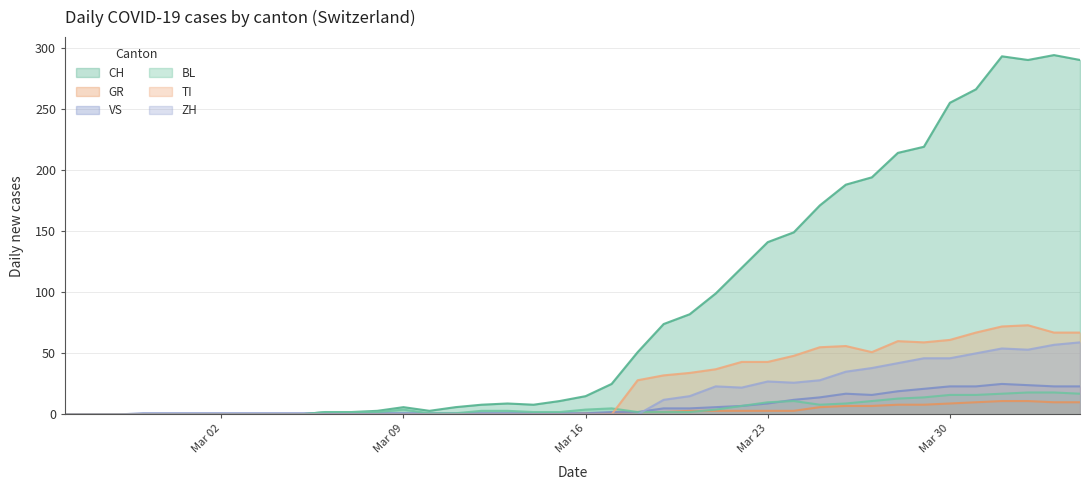

At how many categories does at least one series exceed 153?

11